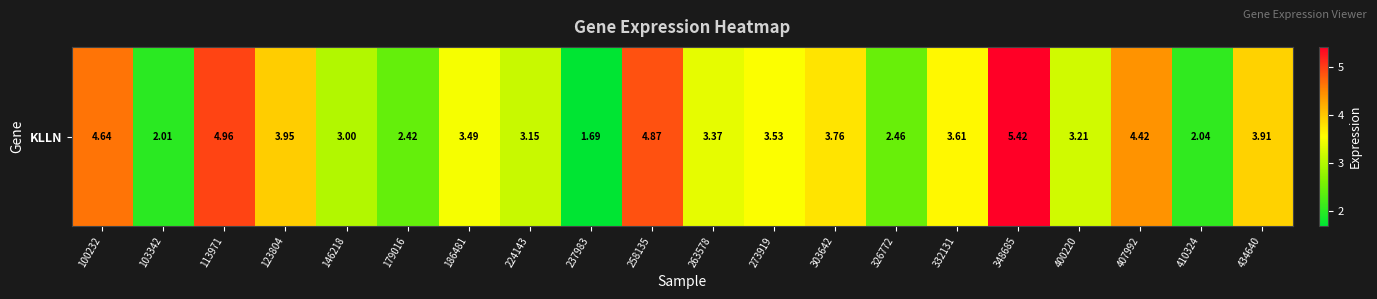

At which label does the data first exceed 3?

100232